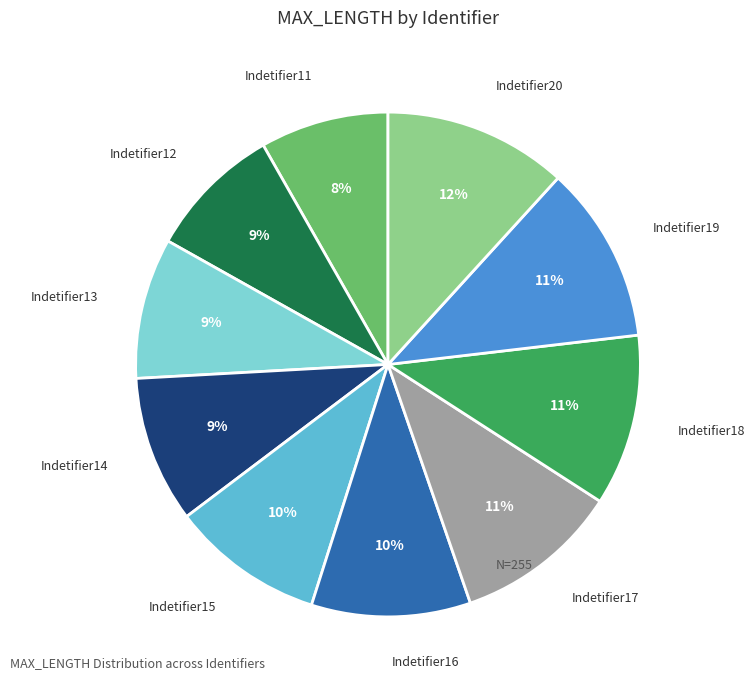

Does Indetifier16 represent more than half of the total?

No